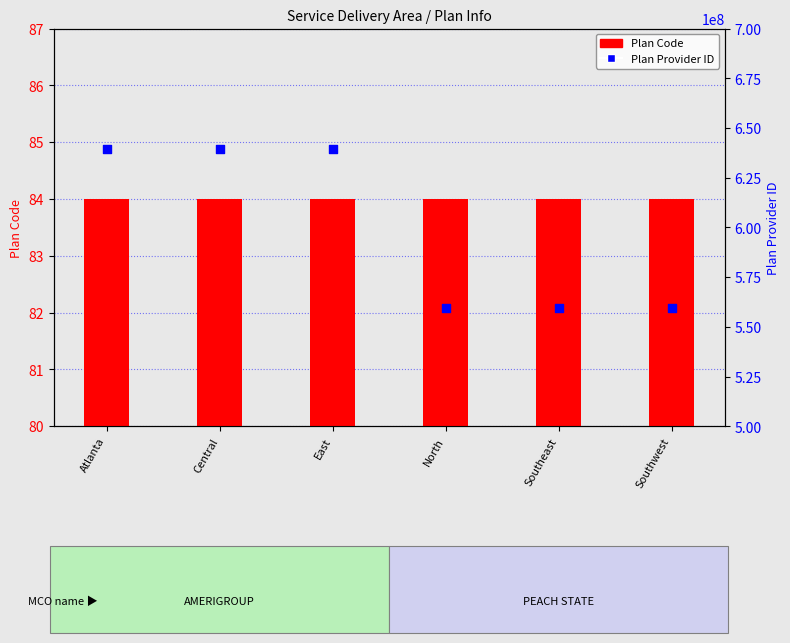

Which series has the largest total across all categories?

Plan Provider ID